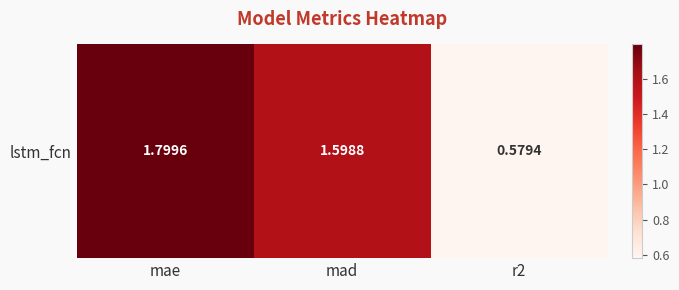

Between r2 and mad, which is larger?

mad